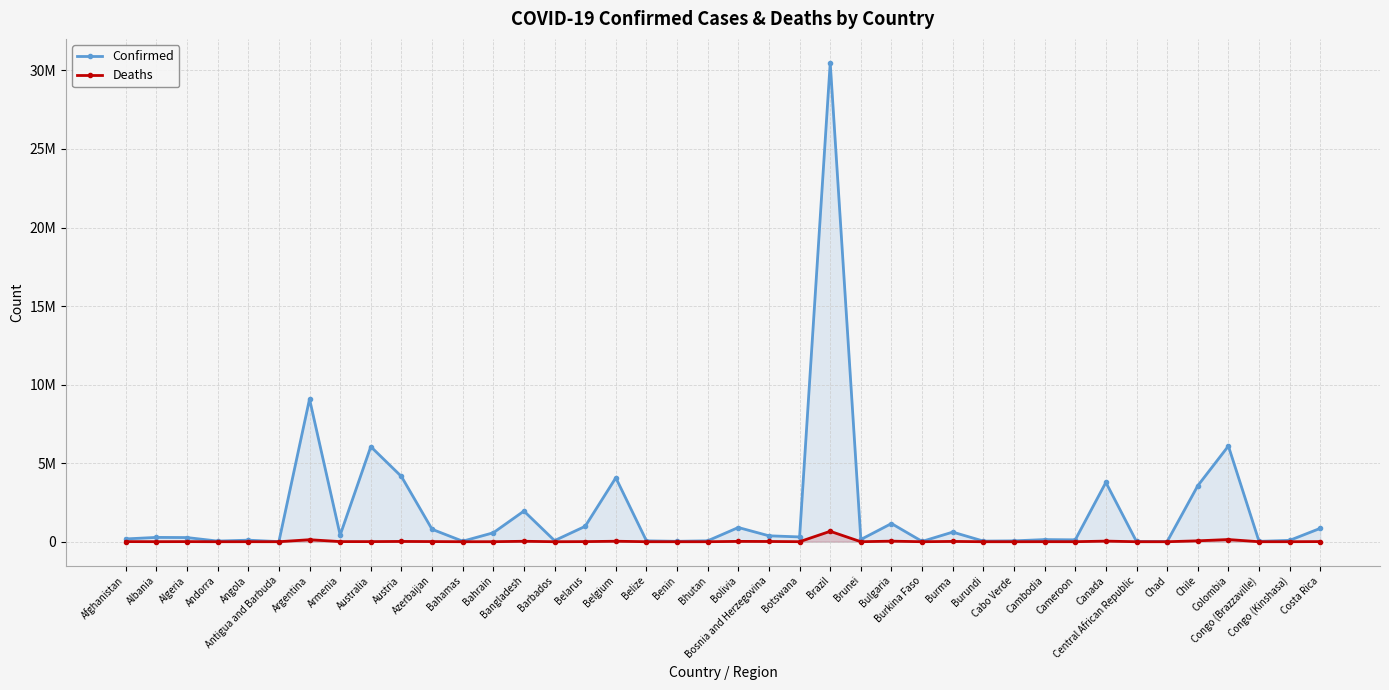

True or false: Confirmed and Deaths intersect in this chart.

False